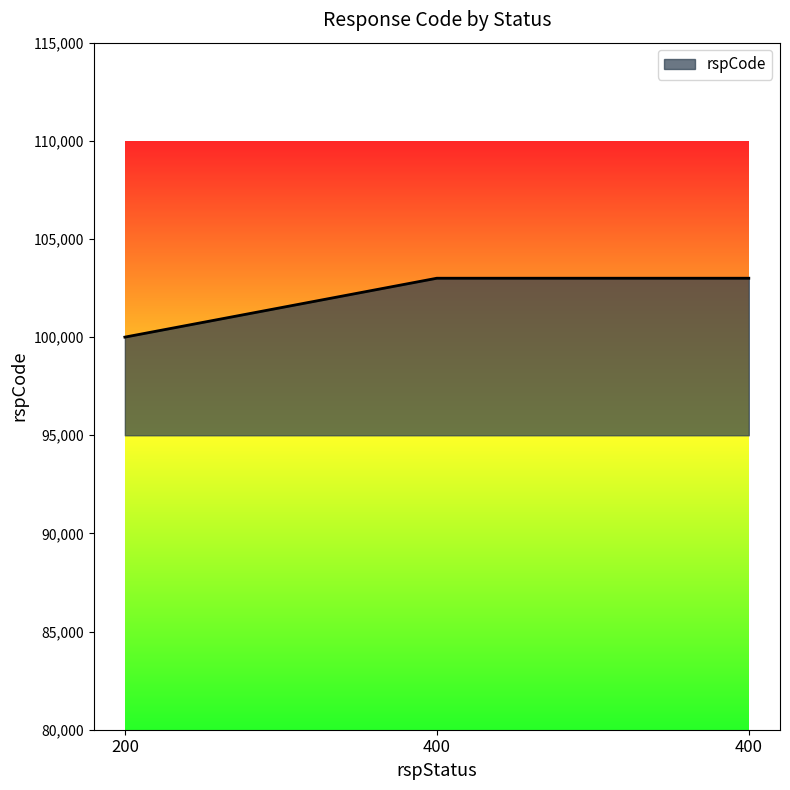

What is the ratio of the value at 200 to the value at 400?

1.0